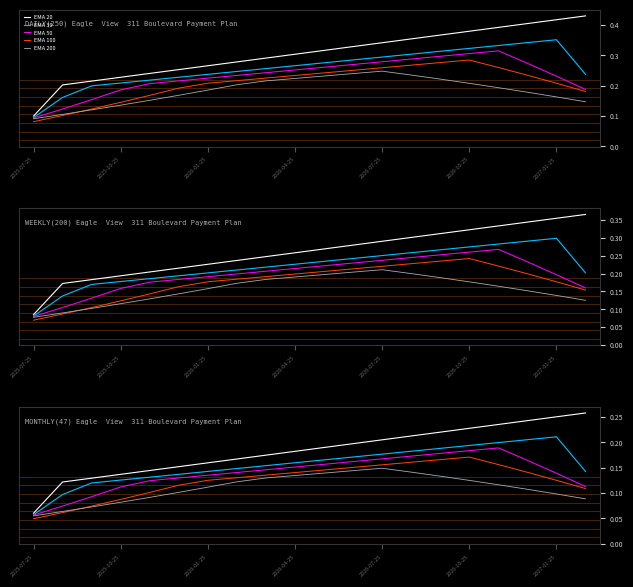

What is the spread (max minus min) of values at 10?

0.1